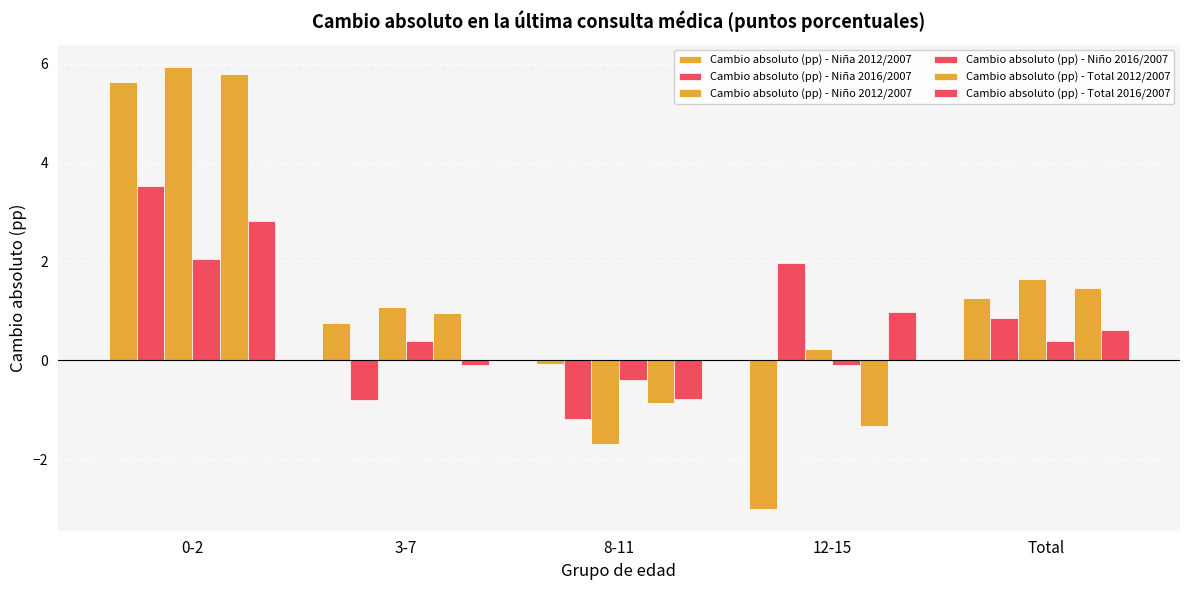

At how many categories does at least one series exceed 0?

4